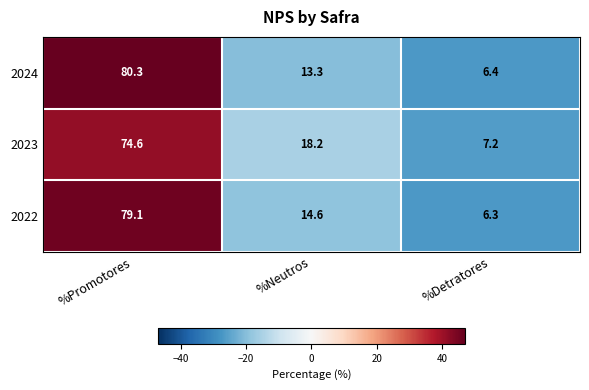

Reading left to right, transcribe all the data shown in this chart.

2024: %Promotores=80.3	%Neutros=13.3	%Detratores=6.4
2023: %Promotores=74.6	%Neutros=18.2	%Detratores=7.2
2022: %Promotores=79.1	%Neutros=14.6	%Detratores=6.3